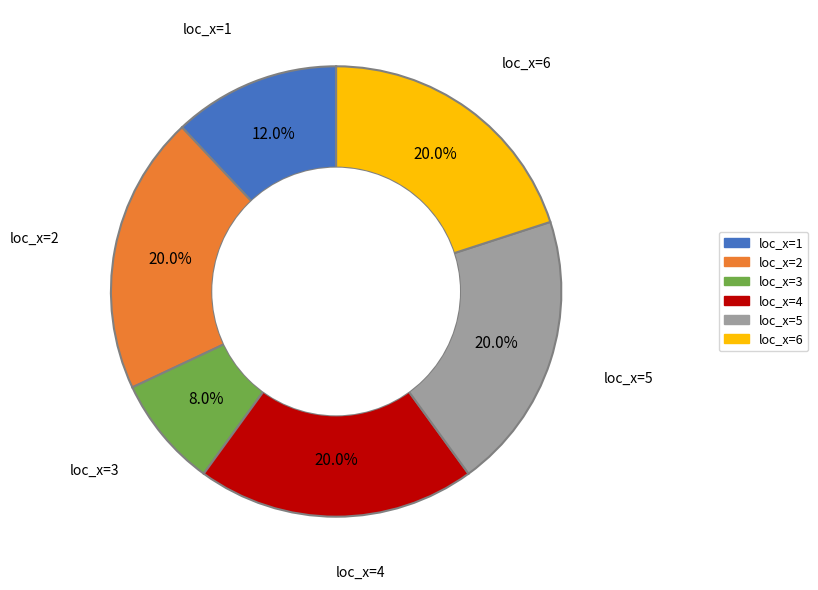

What is the ratio of the value at loc_x=4 to the value at loc_x=3?

2.5